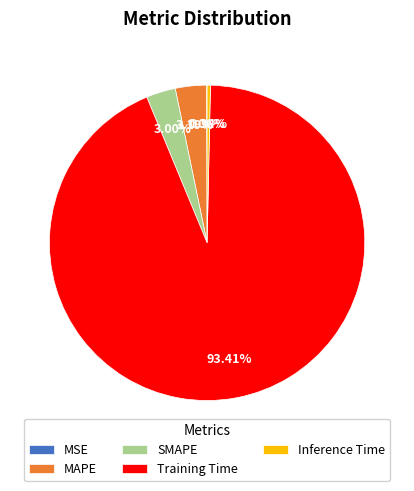

What is the largest slice in the pie chart?

Training Time